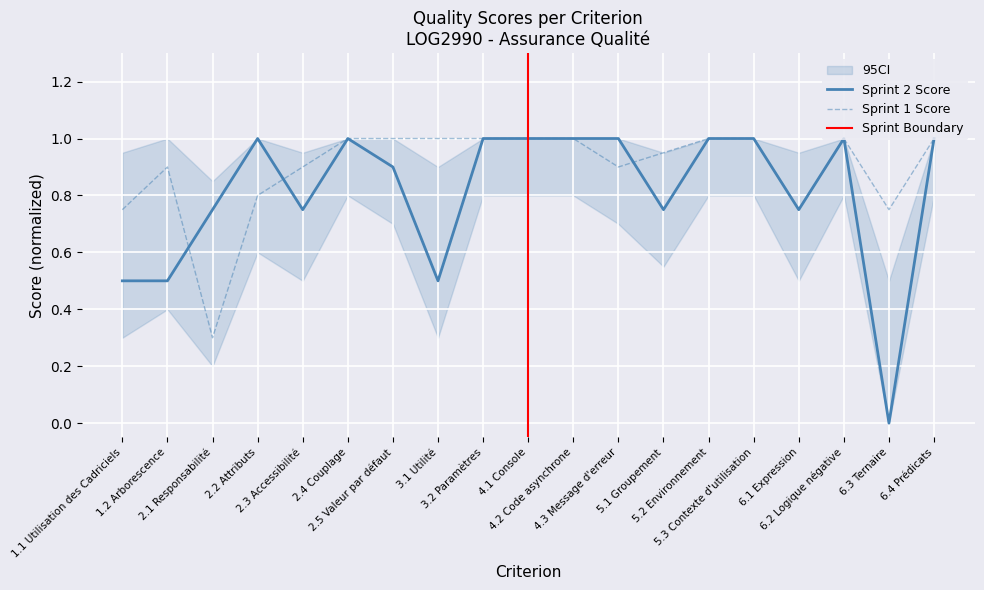

Between 1.1 Utilisation des Cadriciels and 5.3 Contexte d'utilisation, which is larger?

5.3 Contexte d'utilisation